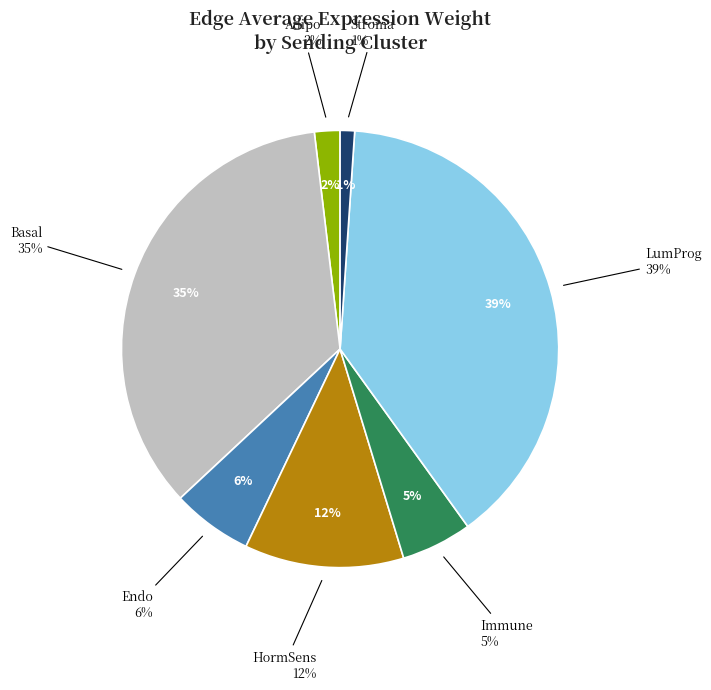

To the nearest percent, what is the difference between the largest and smallest slice percentages?

38%